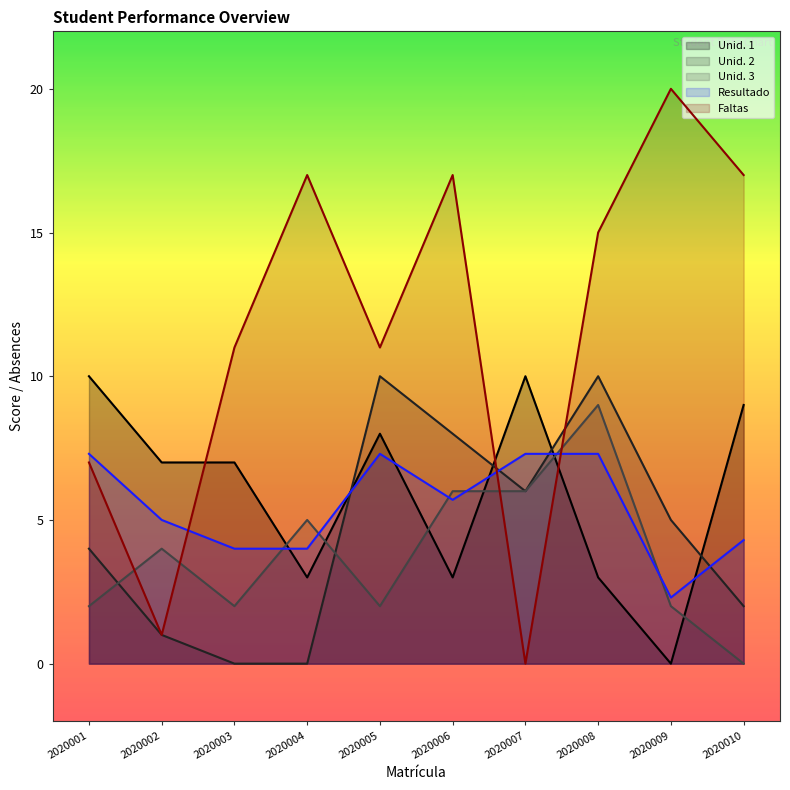

What is the total value across all series at 2020010?

32.3